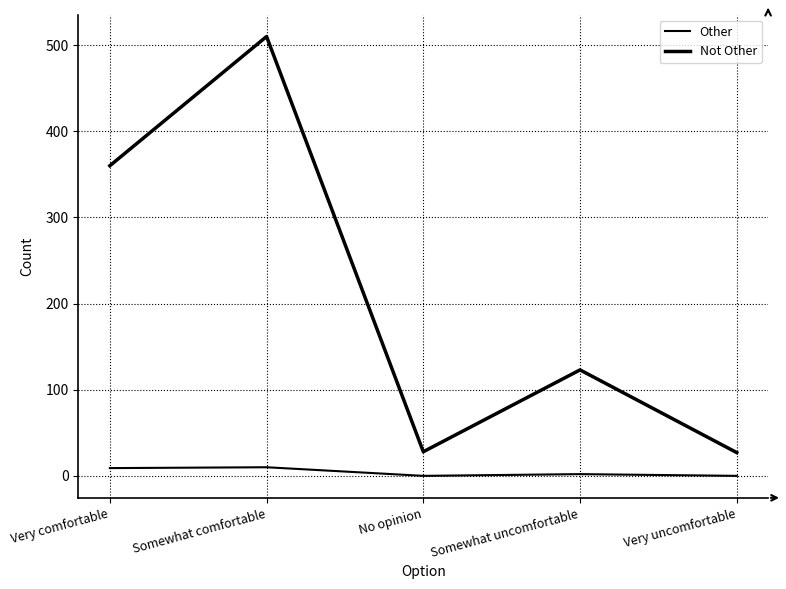

How many lines are shown in the chart?

2